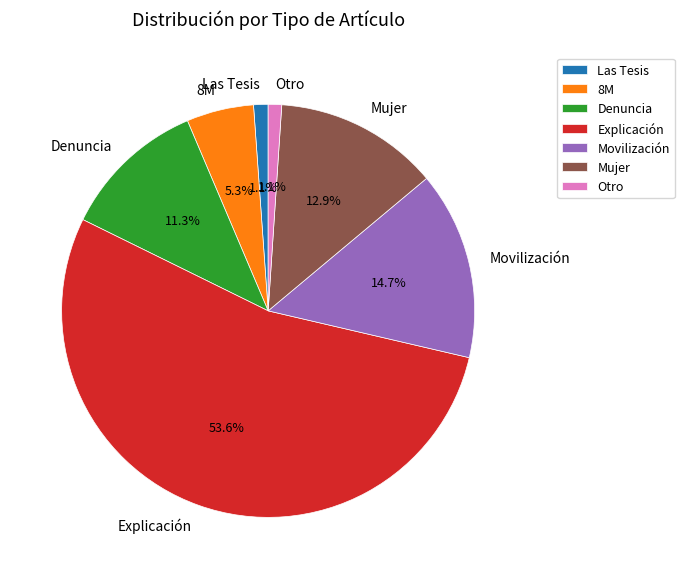

How many segments does this pie chart have?

7